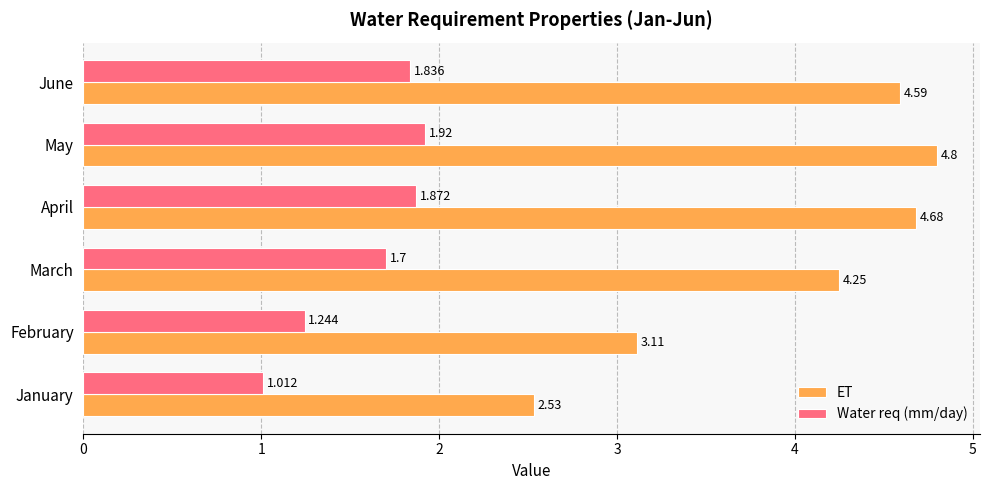

At which category is the sum across all series the highest?

May